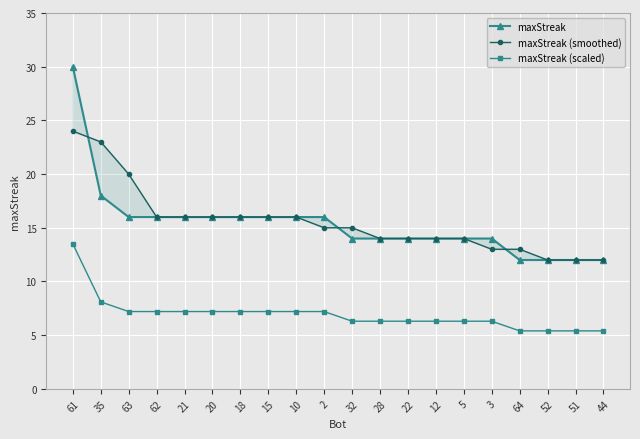

At which category is the sum across all series the highest?

61